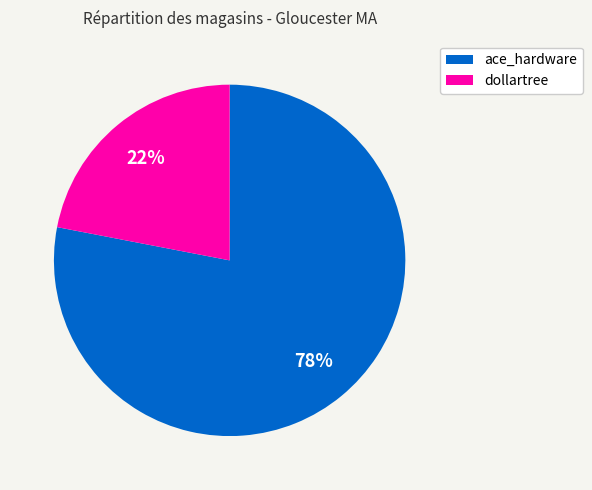

Combined, do ace_hardware and dollartree account for over 50%?

Yes